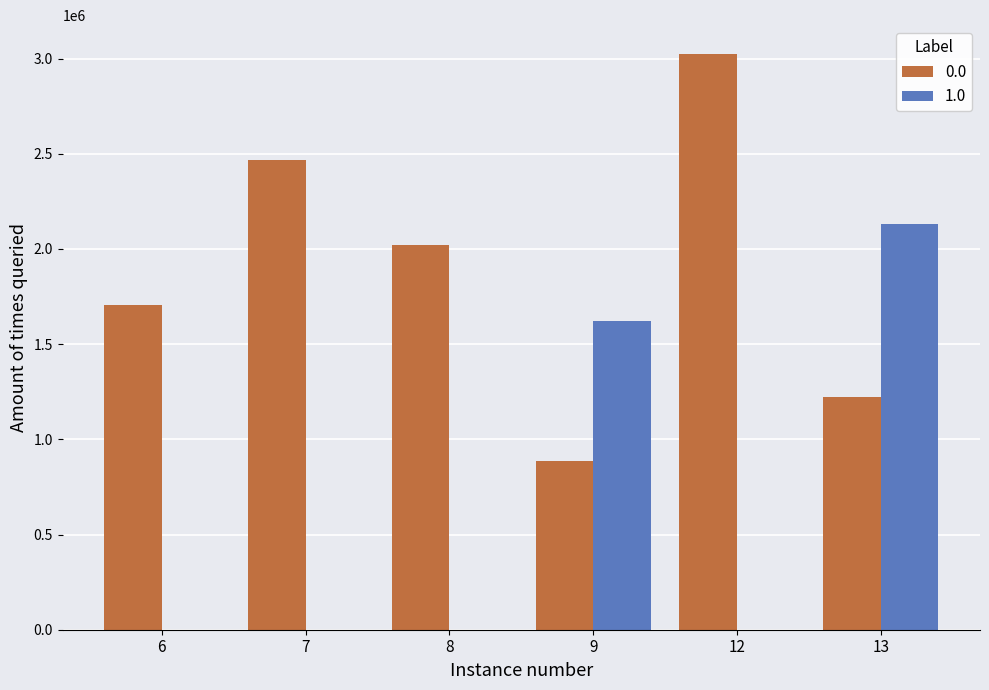

The value of 0.0 at 6 is 1705807. True or false?

True